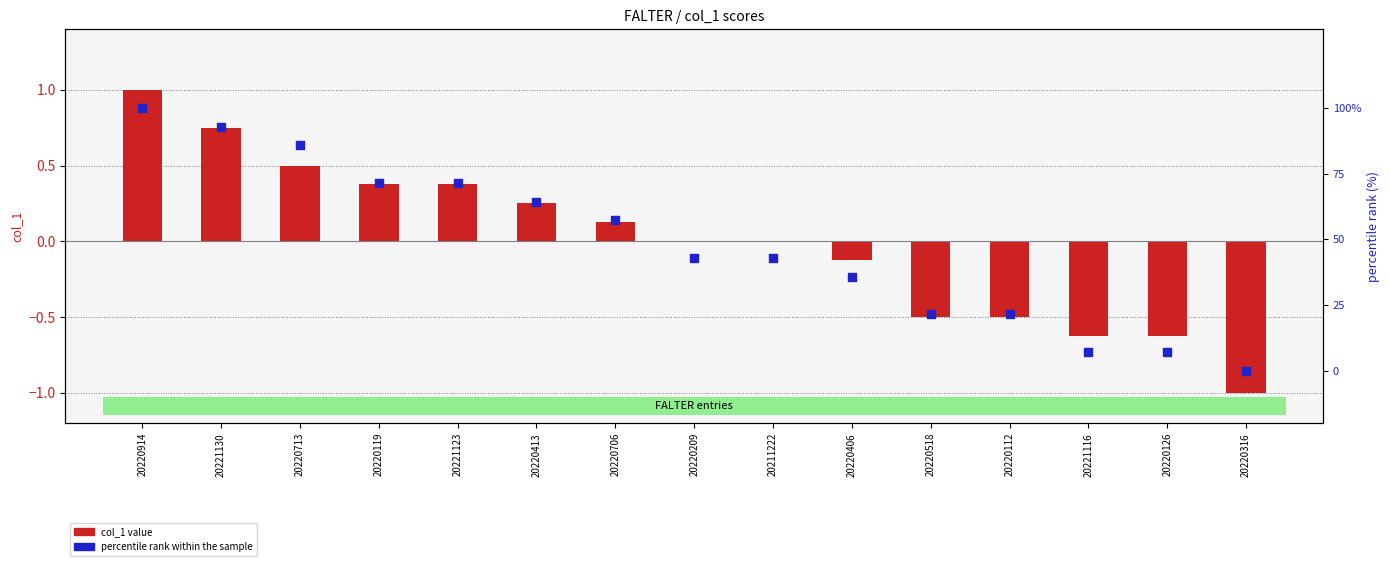

At how many categories does at least one series exceed 81?

3